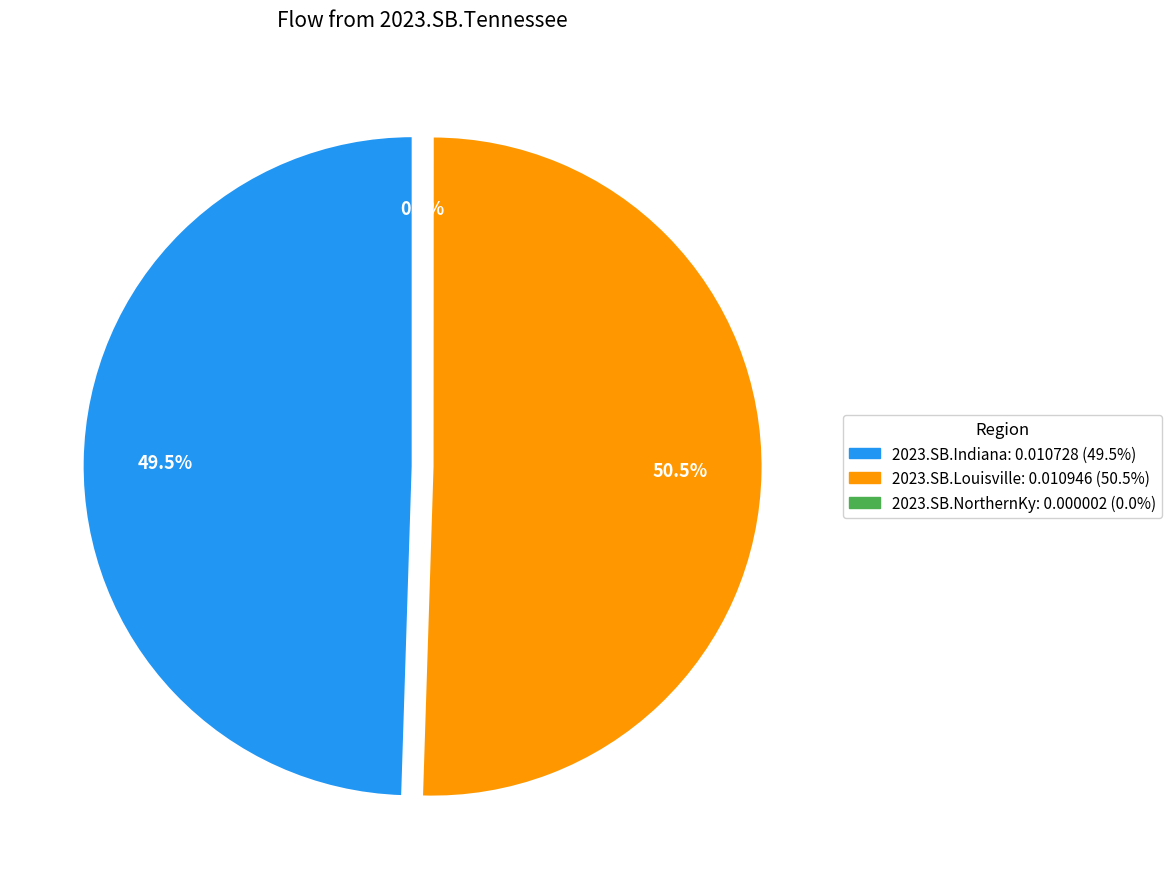

Which has a higher value, 2023.SB.Indiana or 2023.SB.NorthernKy?

2023.SB.Indiana